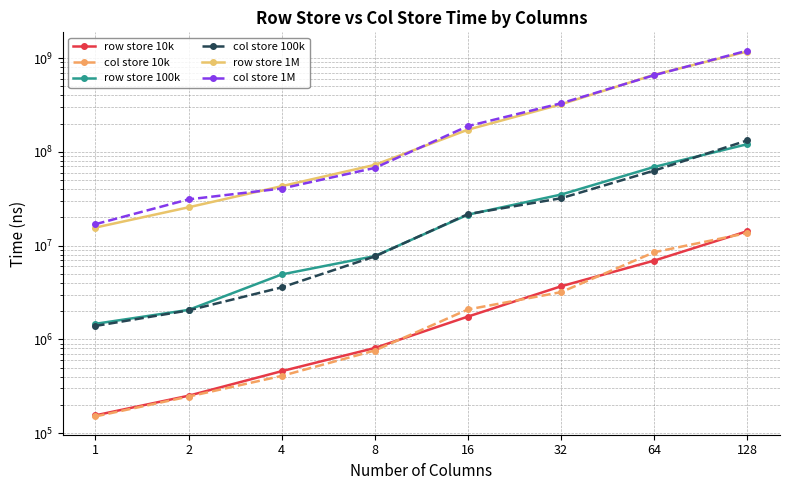

At which label is col store 10k closest to 6896740?

64